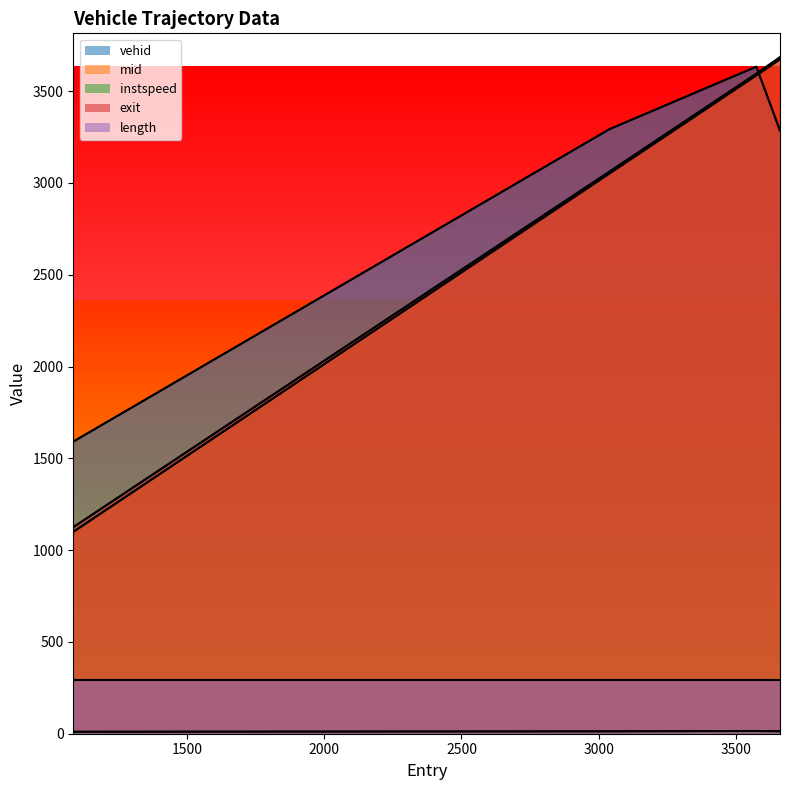

True or false: exit and mid intersect in this chart.

False